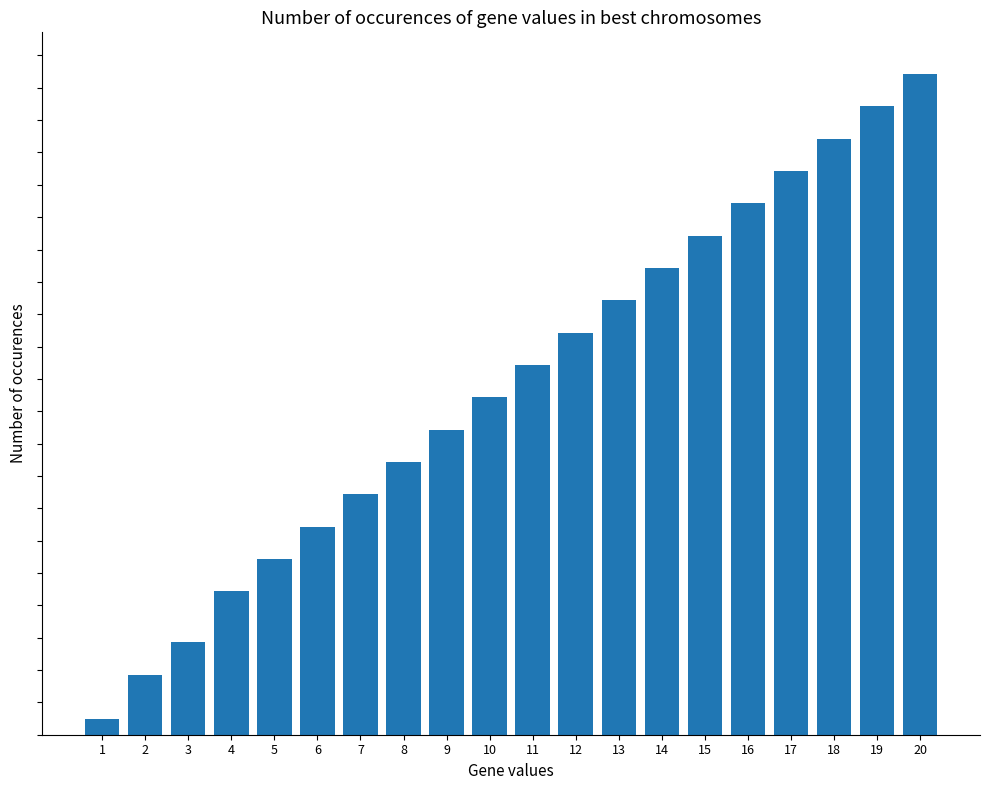

What is the change in value from 4 to 13?

+315